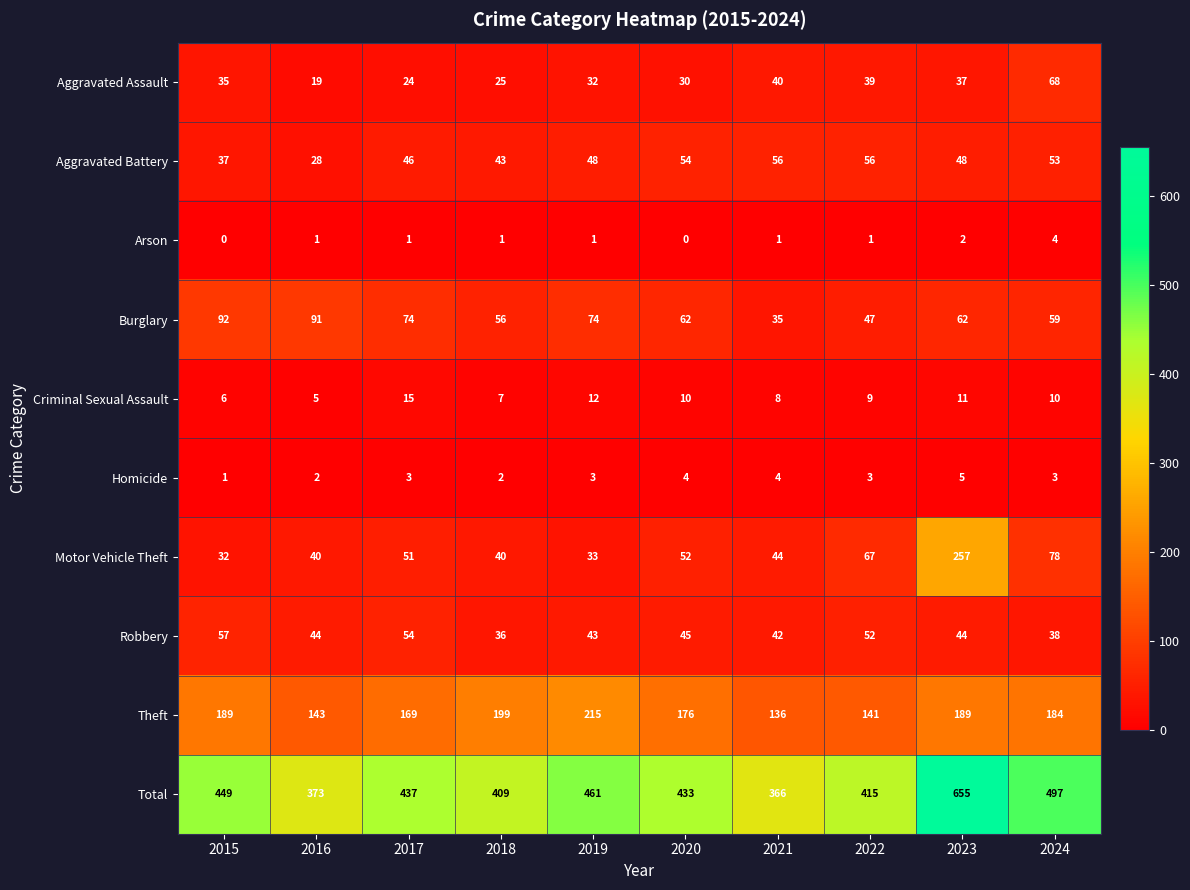

The value of Robbery at 2022 is 36. True or false?

False